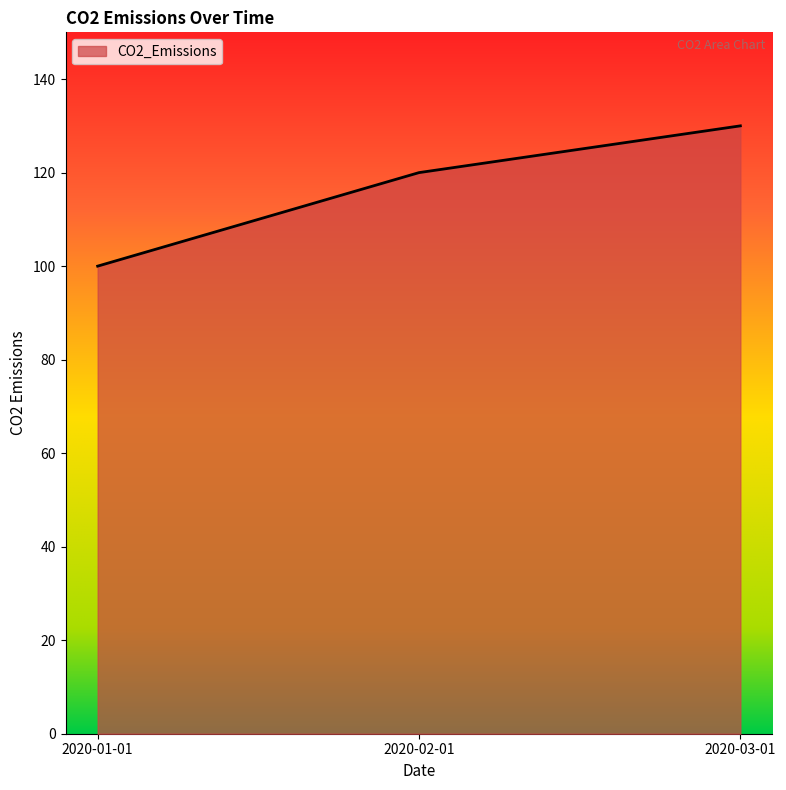

Is it true that the value at 2020-01-01 is 69?

False